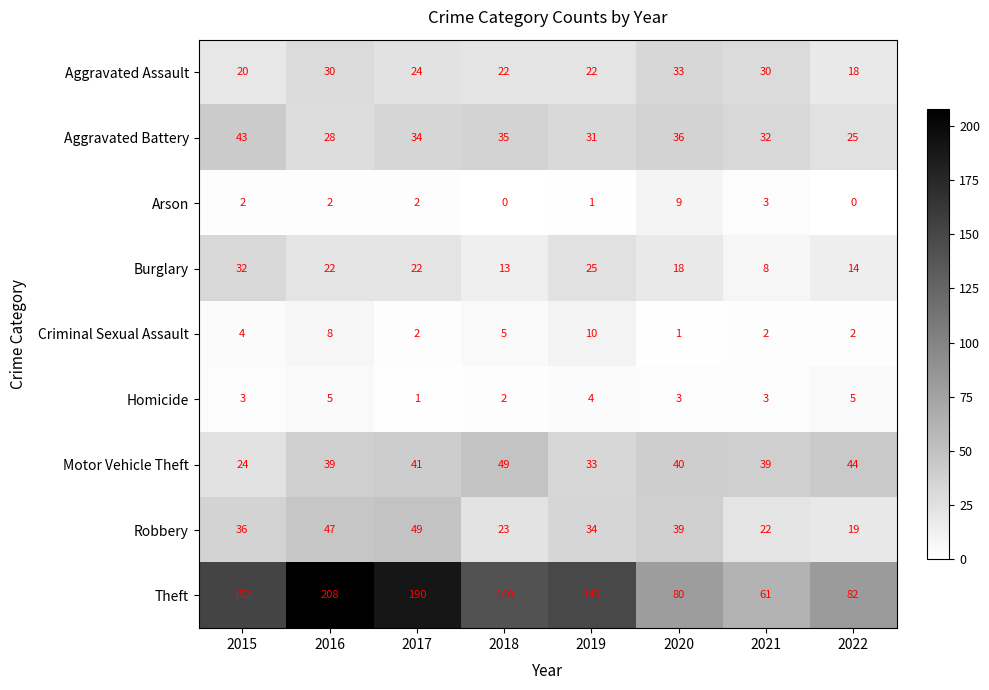

What is the difference between the highest and lowest values at 2018?

140